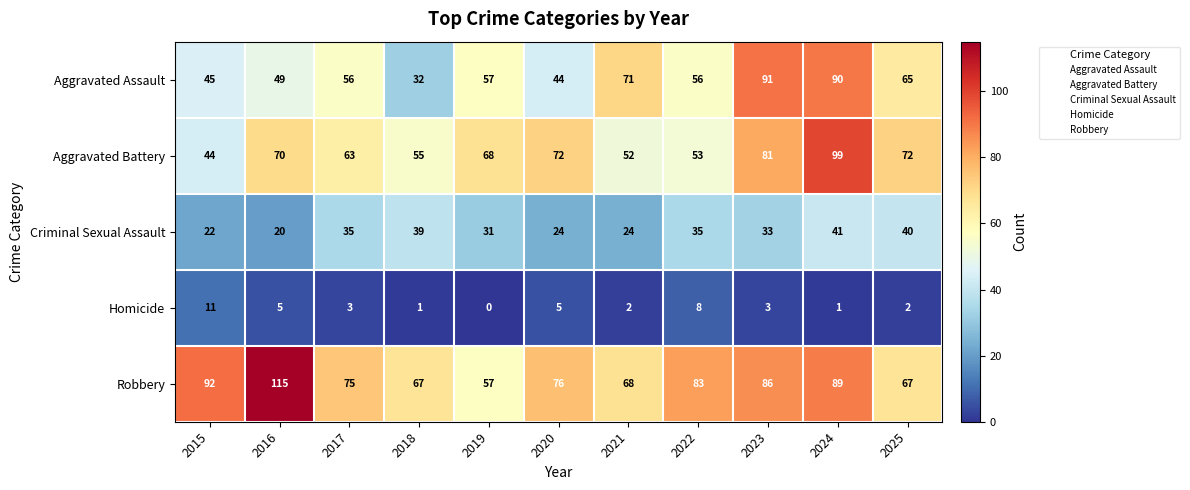

What is the maximum value for Homicide?

11